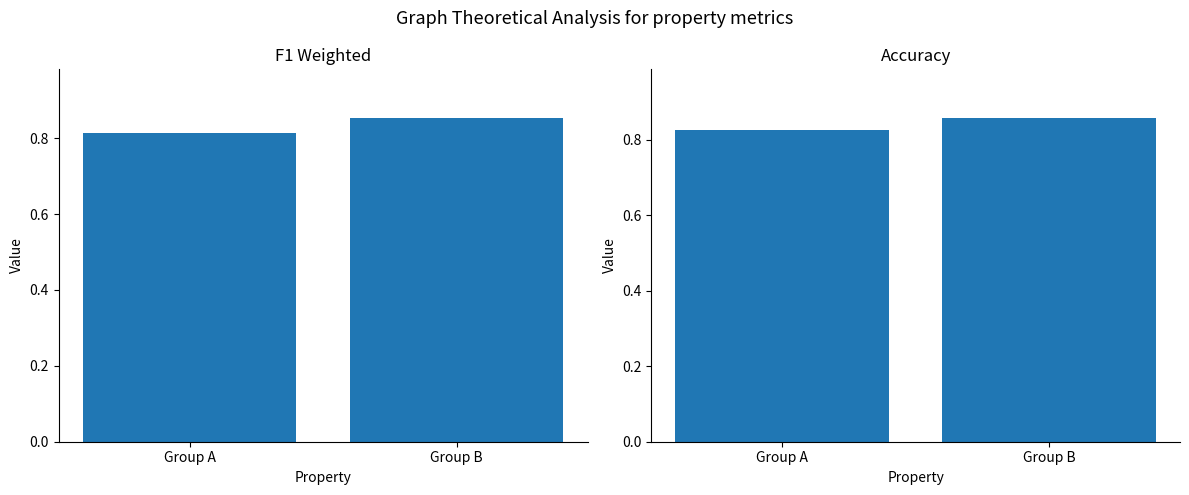

At which label does F1 Weighted reach its peak?

Group B